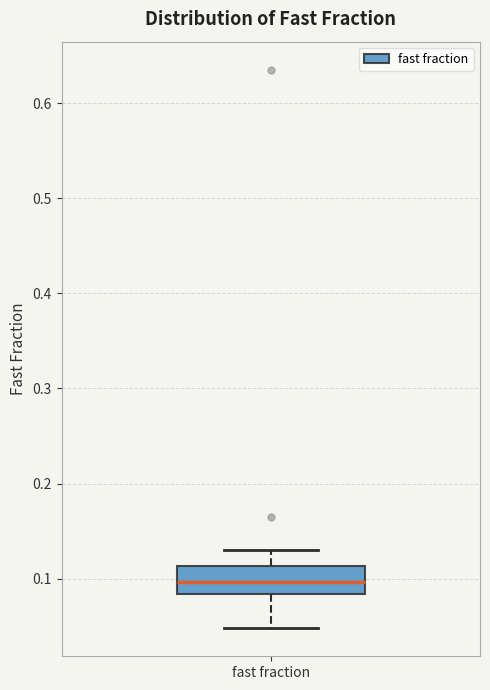

Read this box plot against the y-axis: the position of the median line, the range covered by the box, and the ends of both whiskers. The values are not printed on the chart, so give them approximately, as read against the axis.

median 0.10, box 0.08 to 0.11, whiskers 0.05 to 0.13